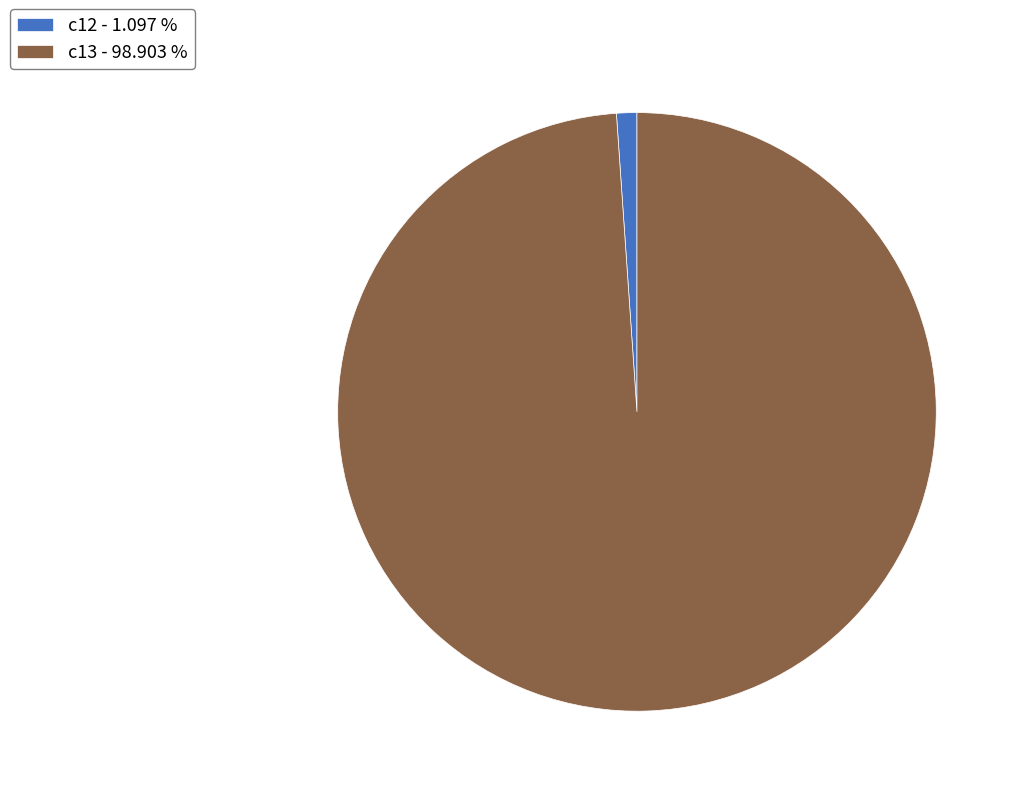

Is there a majority slice in this chart?

Yes